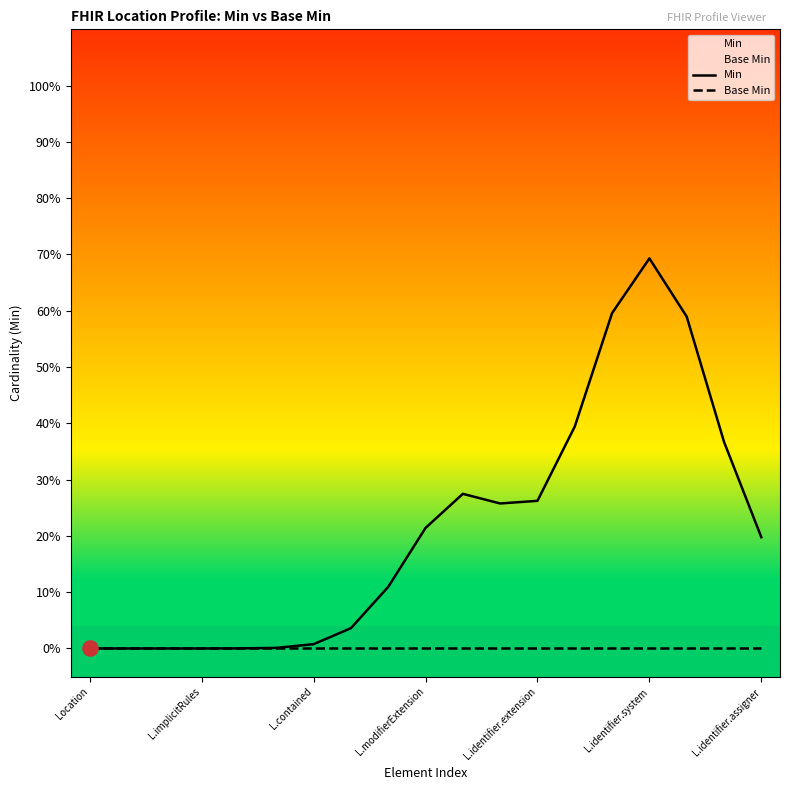

What are all the series names shown in the legend?

Min, Base Min